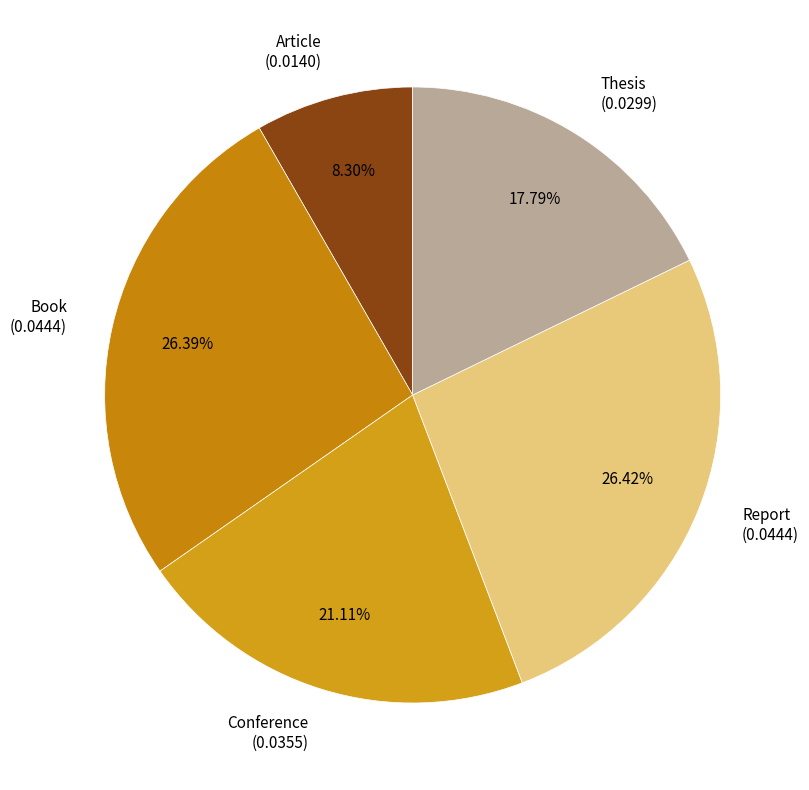

To the nearest percent, what portion does Book represent?

26%